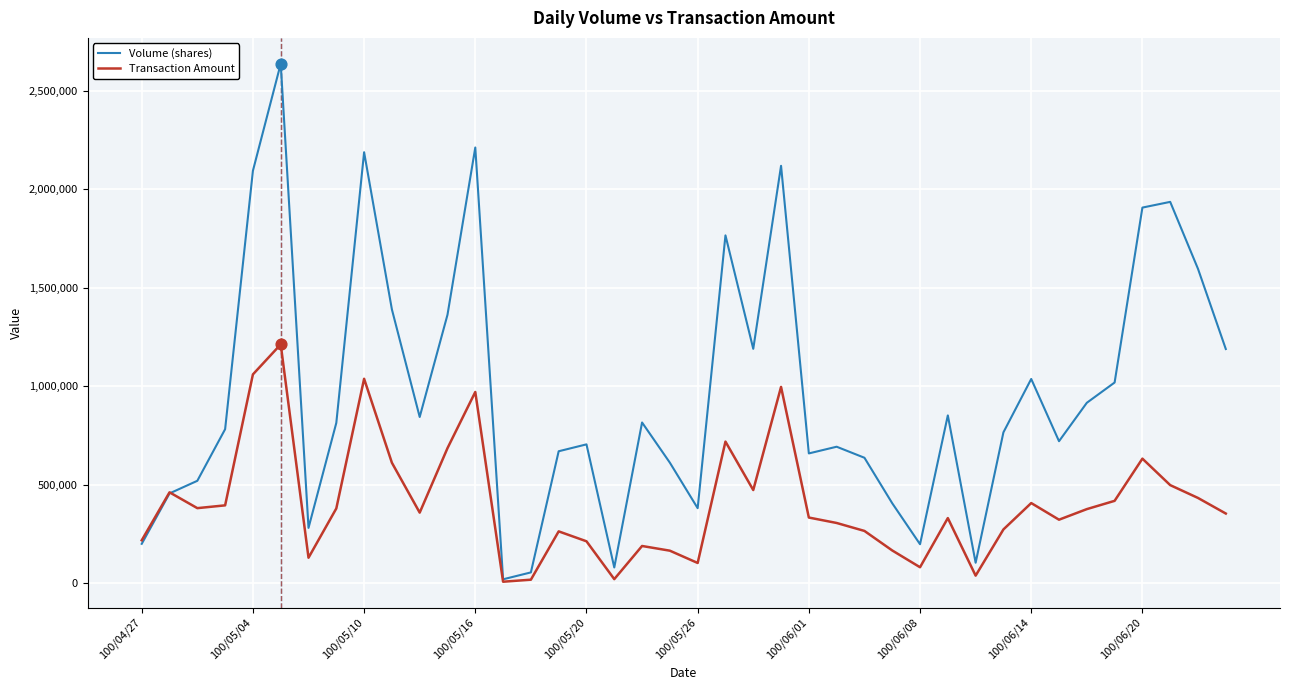

Which series has the largest range (max minus min)?

Volume (shares)